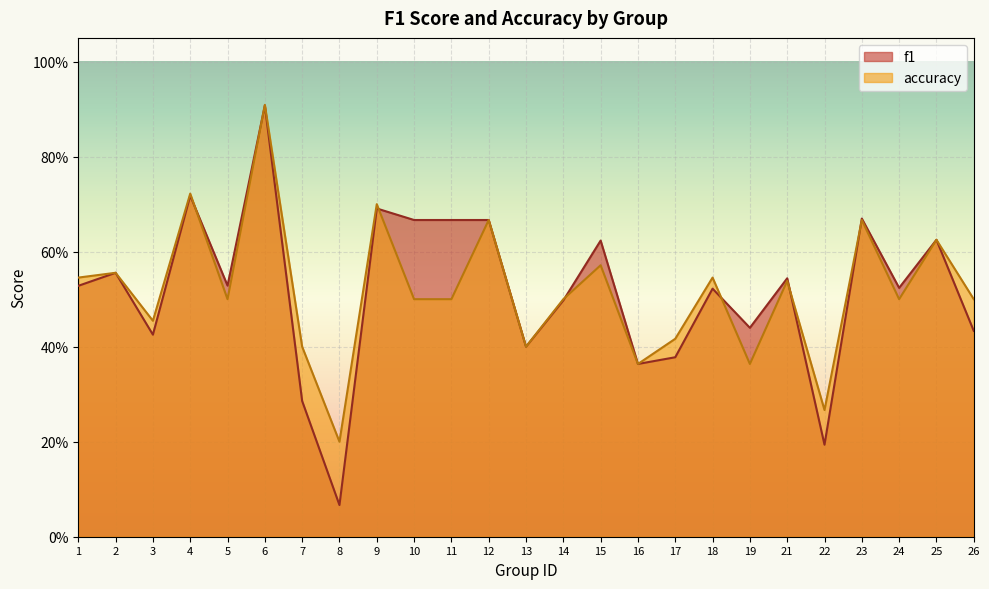

Is it true that accuracy equals 0.3 at 12?

False